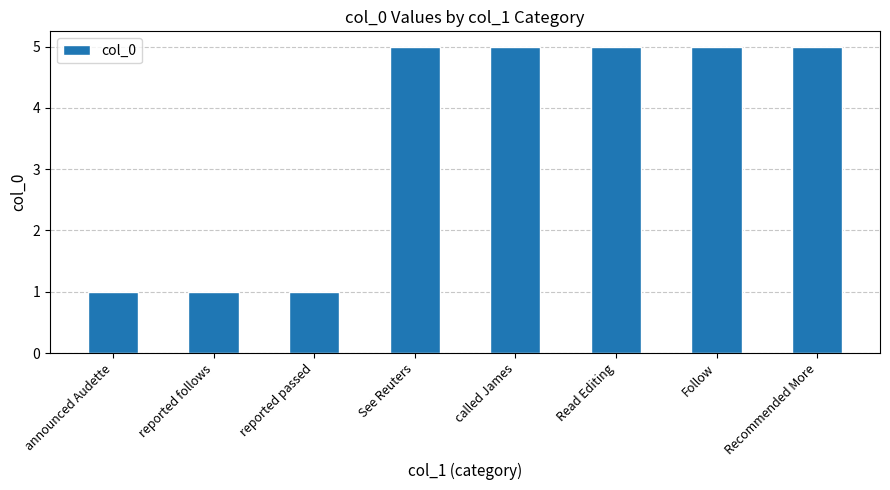

What is the approximate value at reported passed?

1